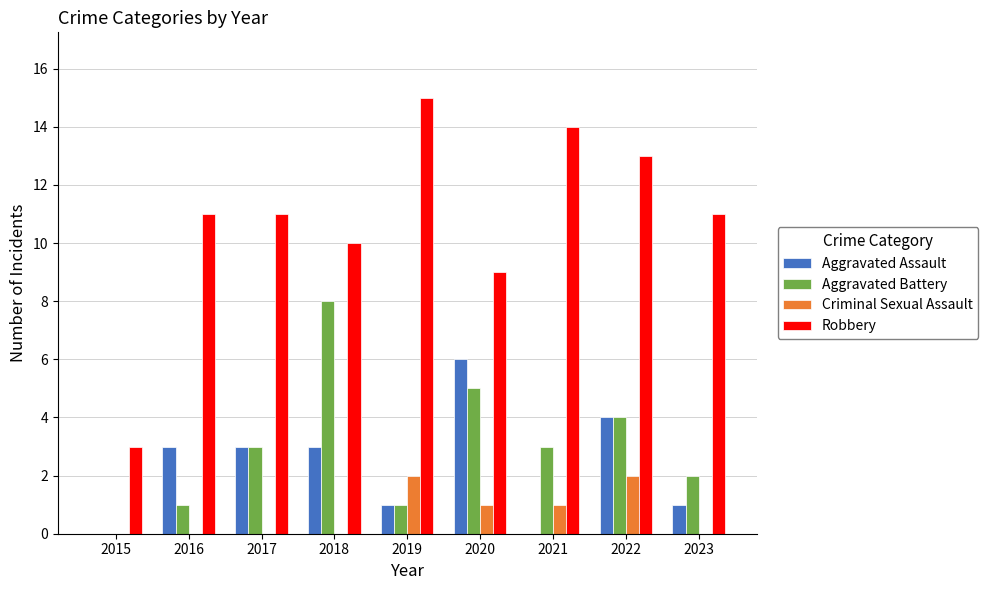

What is the maximum value shown in the chart?

15